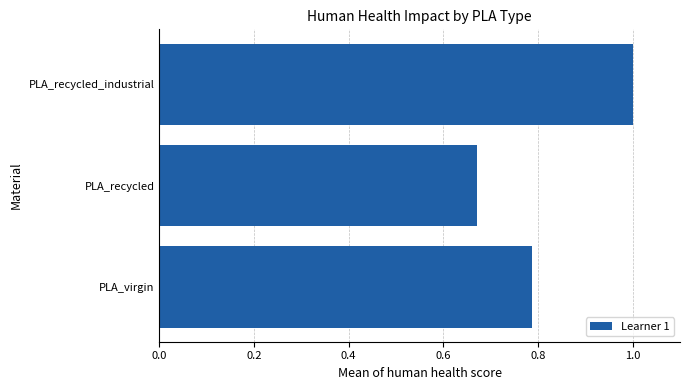

Which has a higher value, PLA_virgin or PLA_recycled?

PLA_virgin